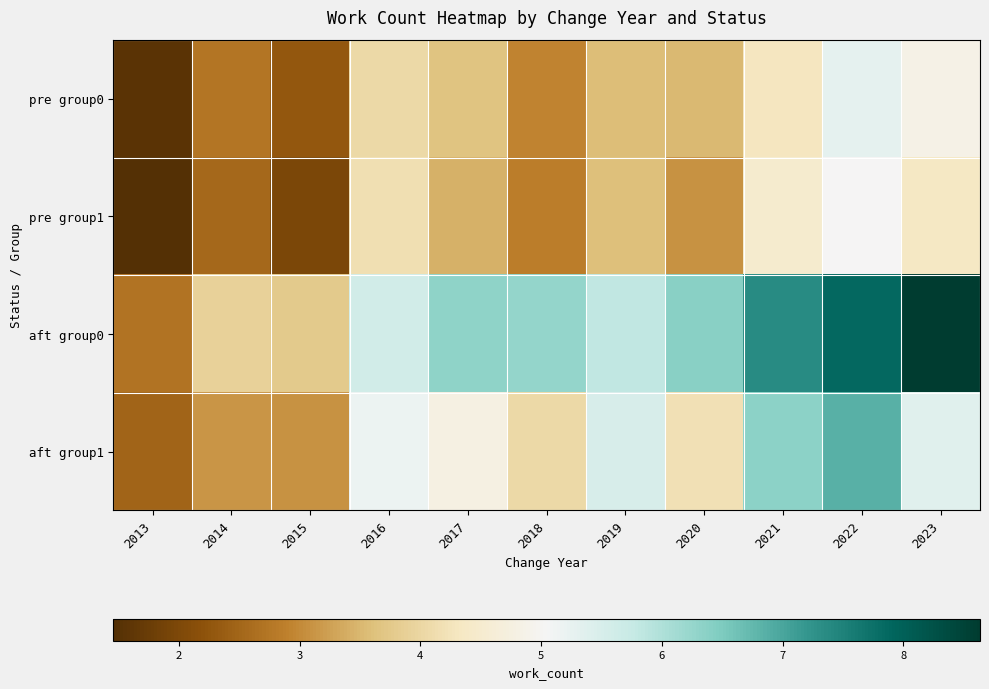

What is the difference between the highest and lowest values at 2017?

2.9